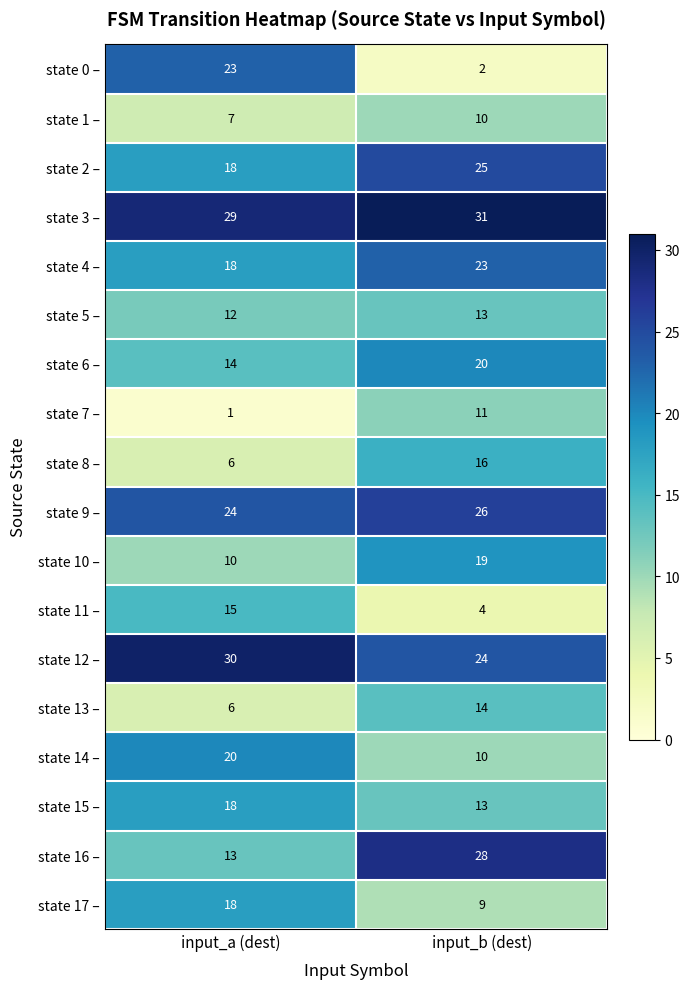

What is the approximate value of state 14 – at input_a (dest), to the nearest 5?

20